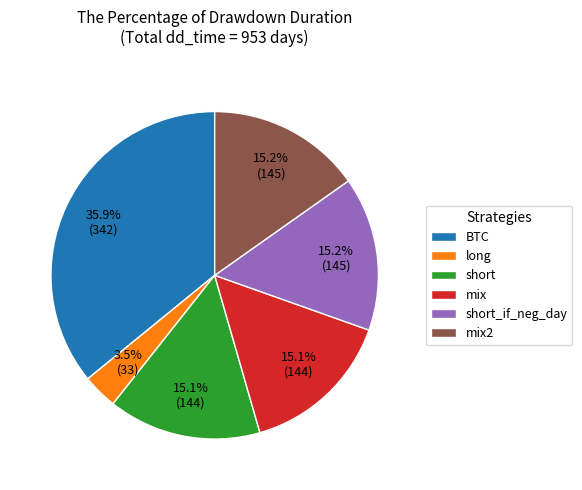

What percentage do short_if_neg_day and mix2 together represent?

30.4%